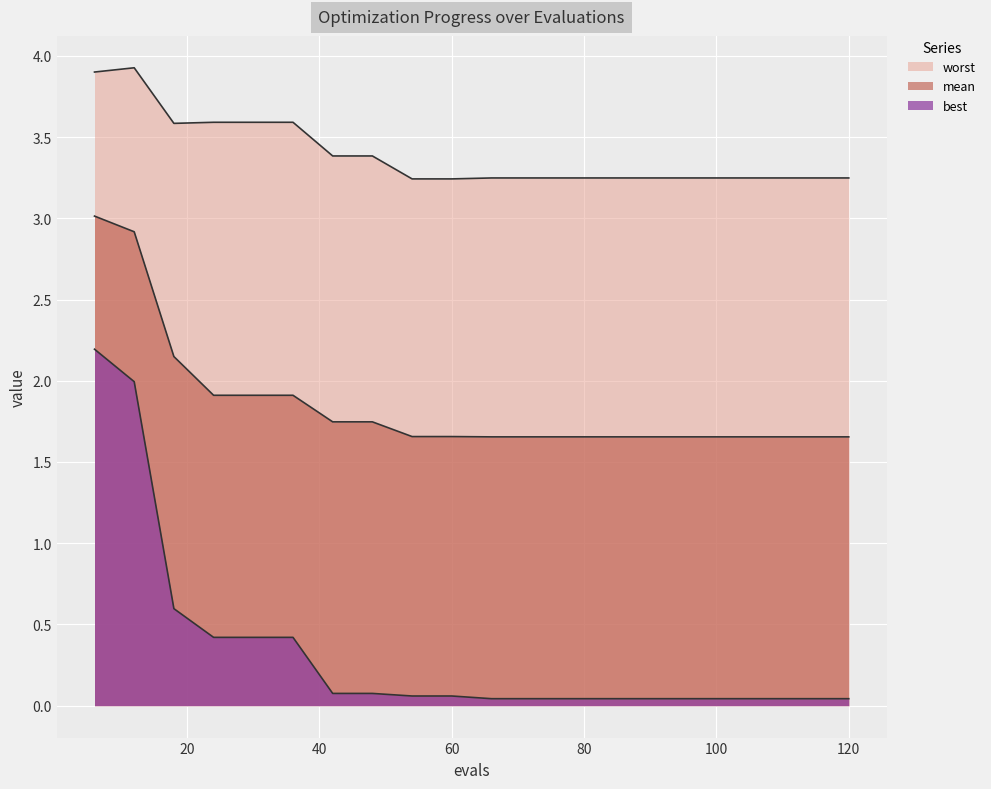

True or false: mean and best intersect in this chart.

False